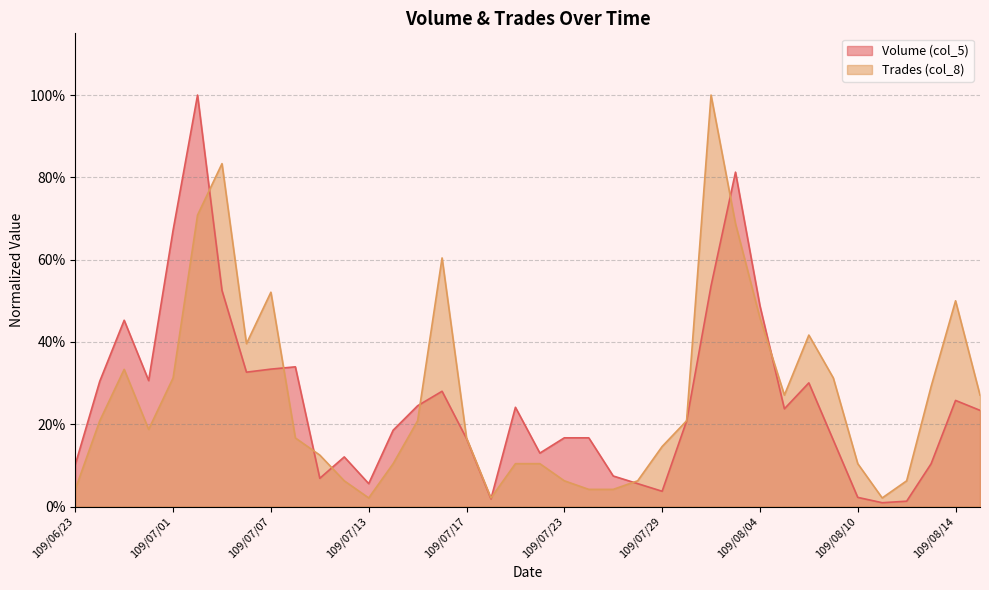

What is the difference between the Trades (col_8) values at 109/08/11 and 109/07/29?

0.1